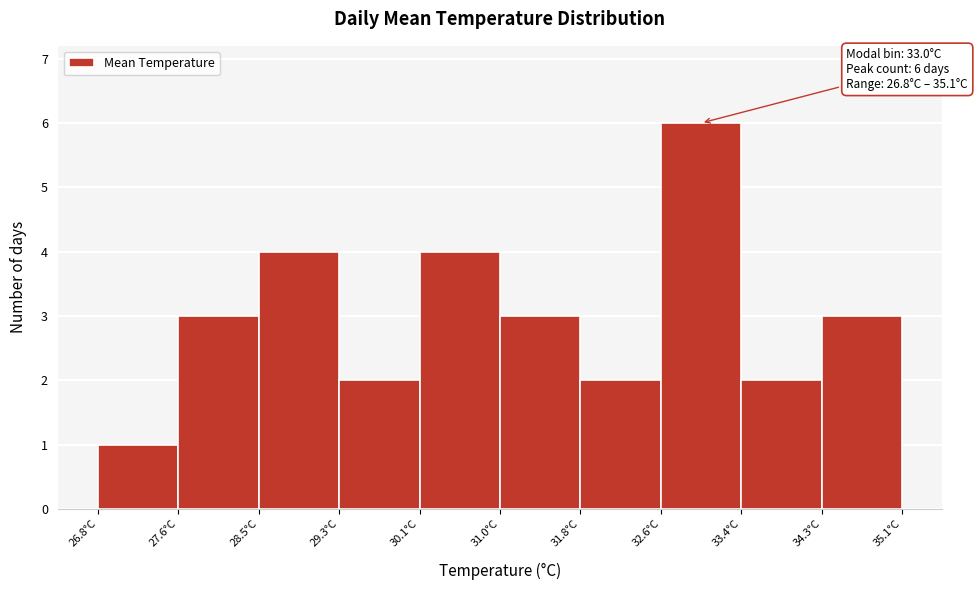

Which range on the x-axis has the tallest bar?

32.61 to 33.44